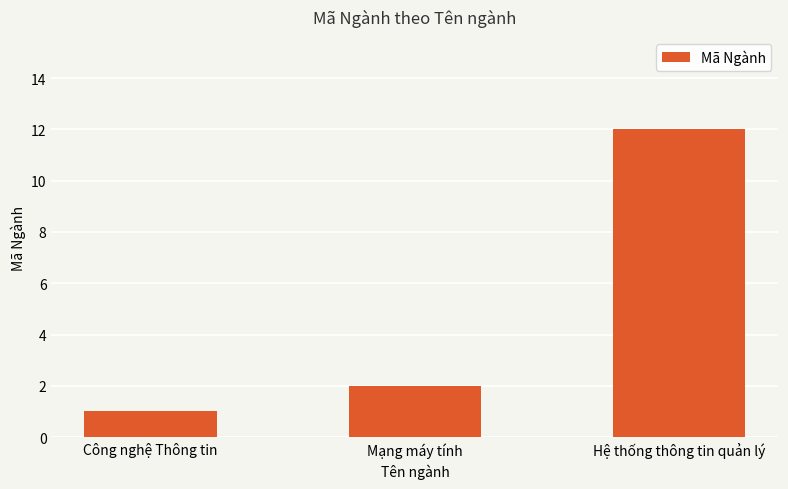

List the labels in order of value, smallest first.

Công nghệ Thông tin, Mạng máy tính, Hệ thống thông tin quản lý